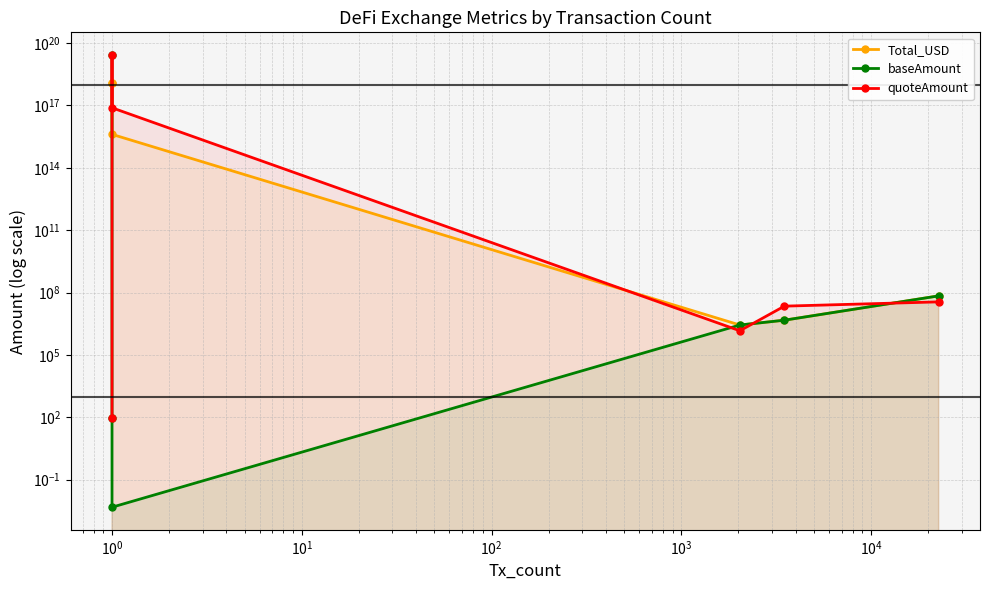

Which series ends up on top after the final intersection of Total_USD and quoteAmount?

Total_USD